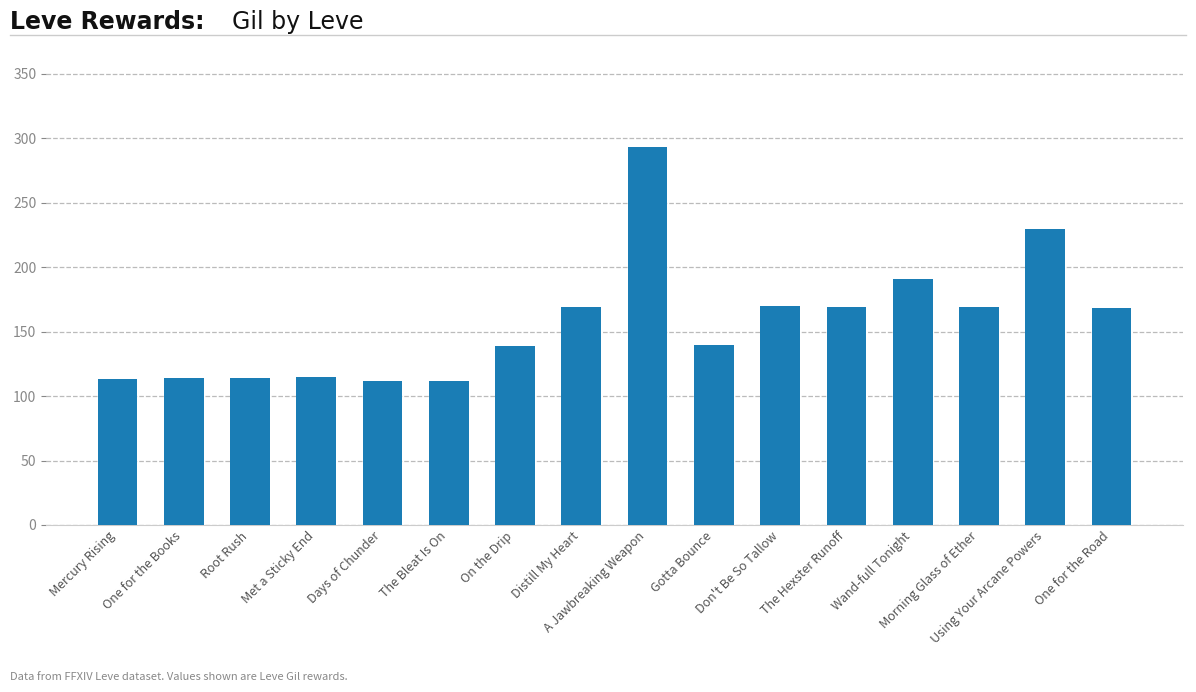

What is the minimum value shown in the chart?

112